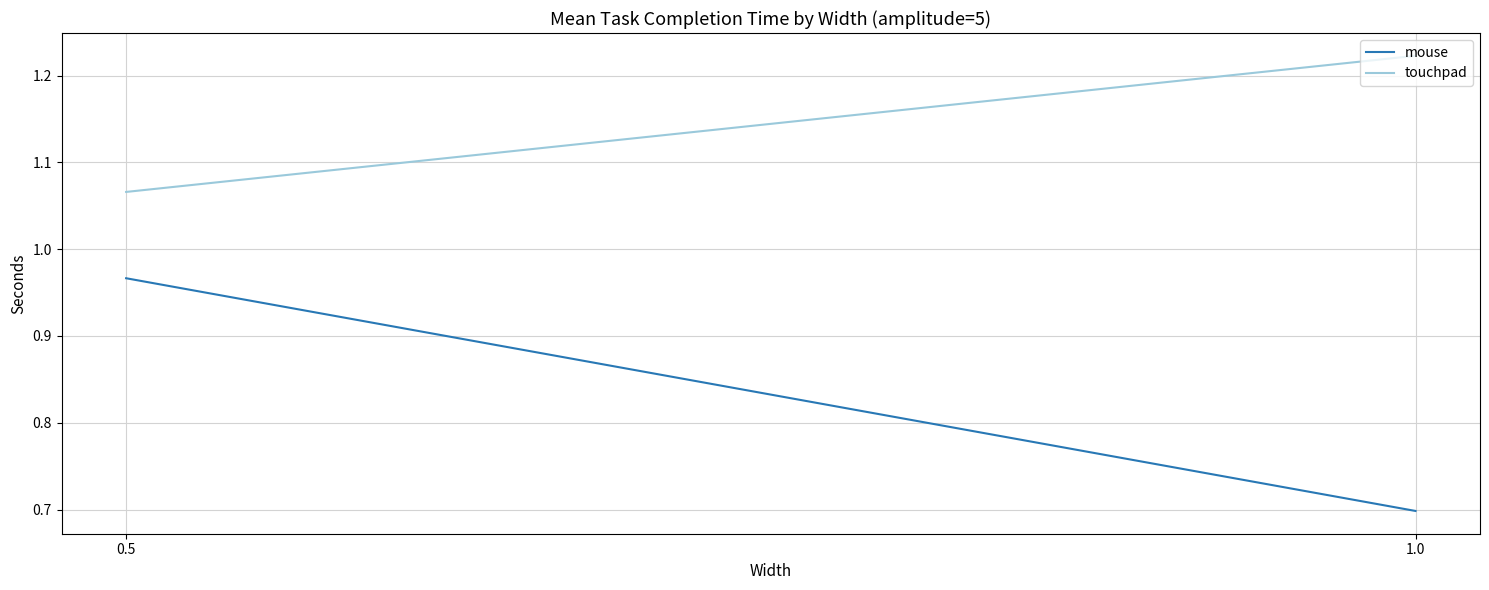

The value of touchpad at 0.5 is 1.5. True or false?

False